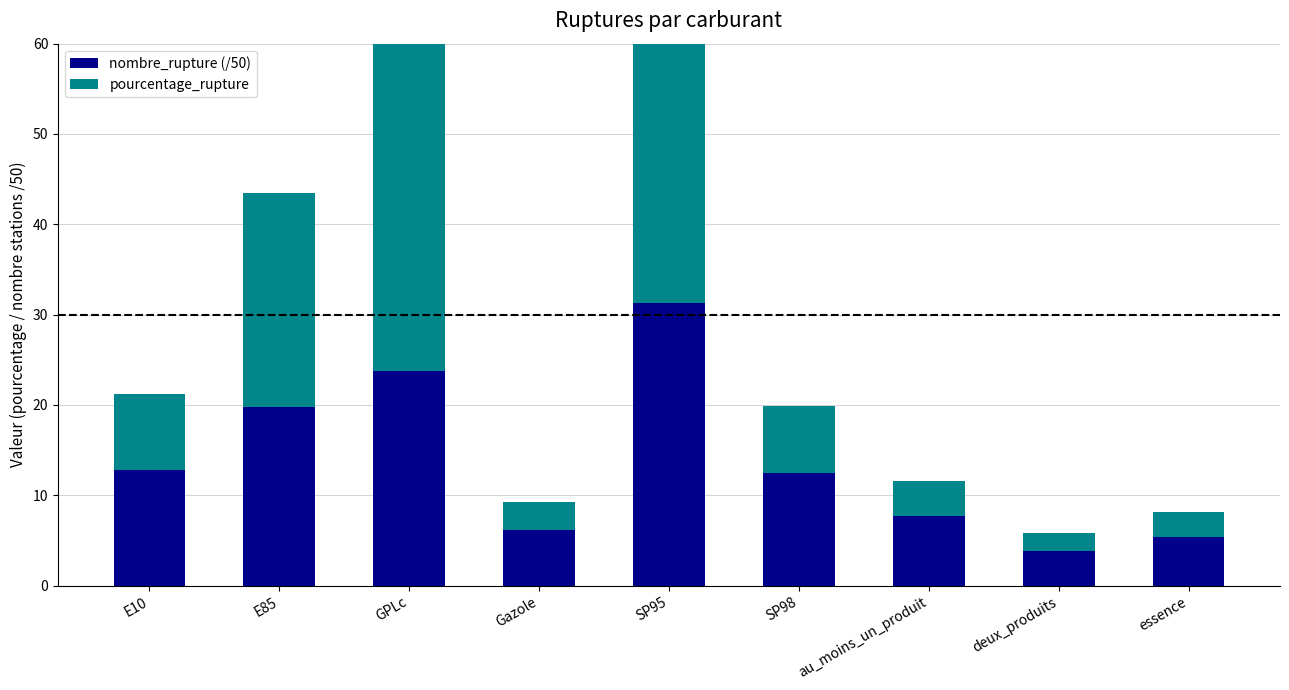

Reading left to right, what are all the values shown in this chart?

nombre_rupture (/50): E10=12.8	E85=19.8	GPLc=23.7	Gazole=6.2	SP95=31.3	SP98=12.5	au_moins_un_produit=7.7	deux_produits=3.8	essence=5.4
pourcentage_rupture: E10=8.4	E85=23.7	GPLc=47.0	Gazole=3.2	SP95=29.7	SP98=7.4	au_moins_un_produit=3.9	deux_produits=2.0	essence=2.7